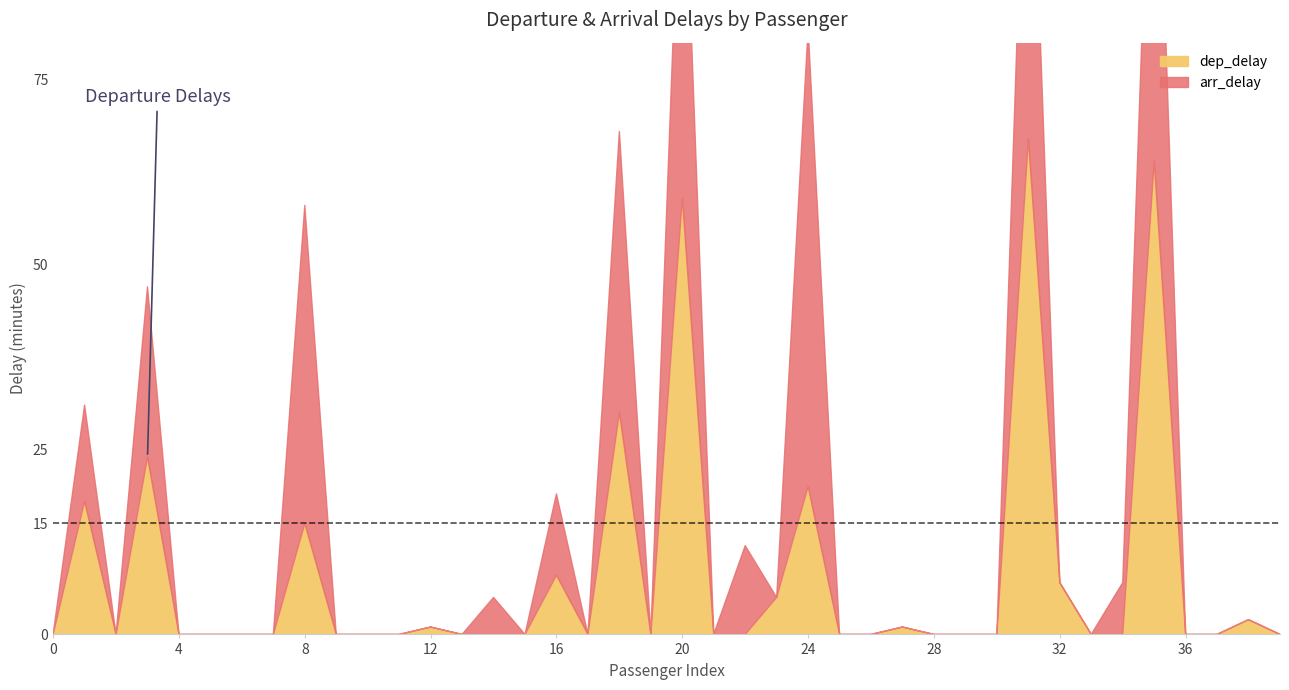

Rank the categories by arr_delay value from highest to lowest.

35, 24, 31, 20, 8, 18, 3, 1, 22, 16, 34, 14, 0, 2, 4, 5, 6, 7, 9, 10, 11, 12, 13, 15, 17, 19, 21, 23, 25, 26, 27, 28, 29, 30, 32, 33, 36, 37, 38, 39